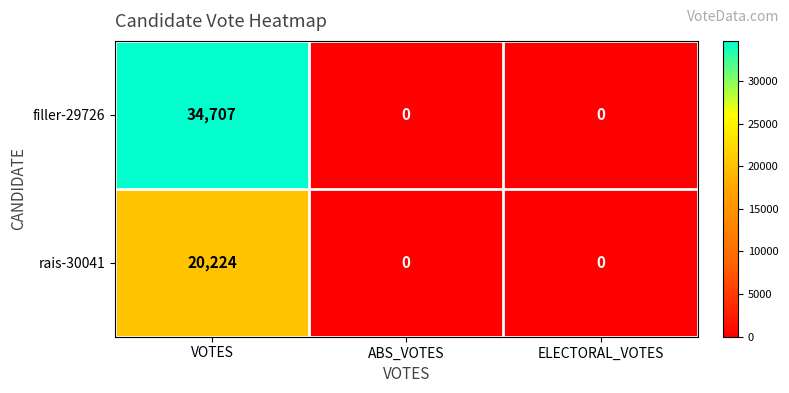

Is it true that rais-30041 equals 20224 at VOTES?

True